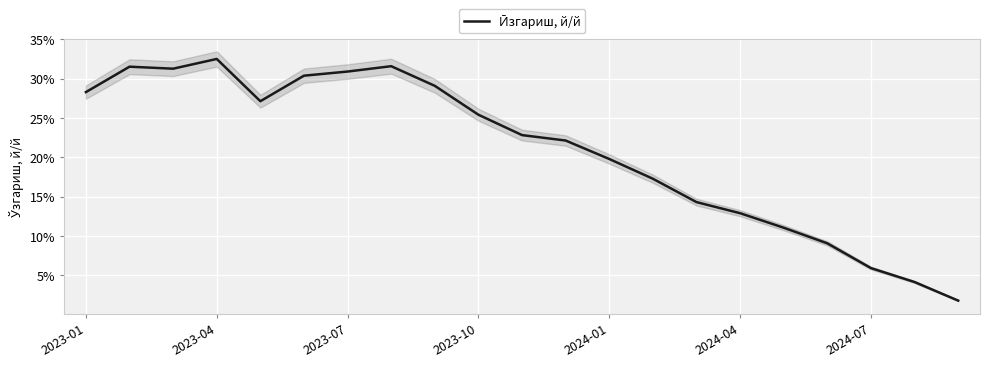

What is the sum of all values?

4.4